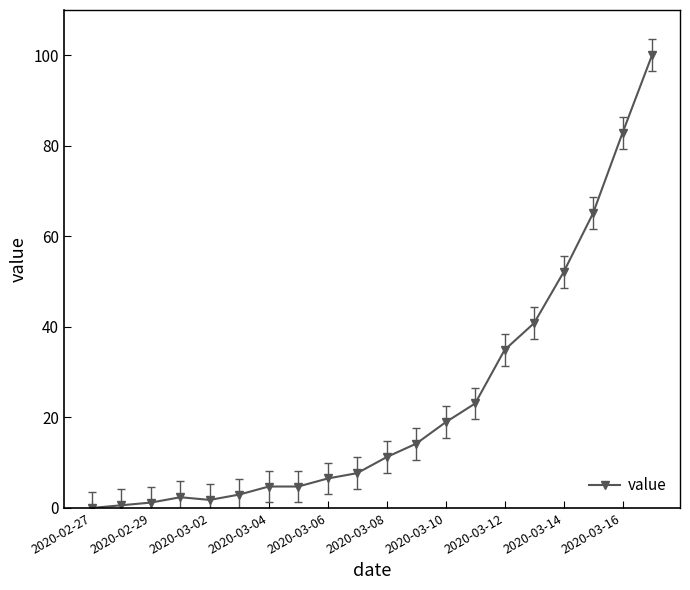

How many values are above zero?

19